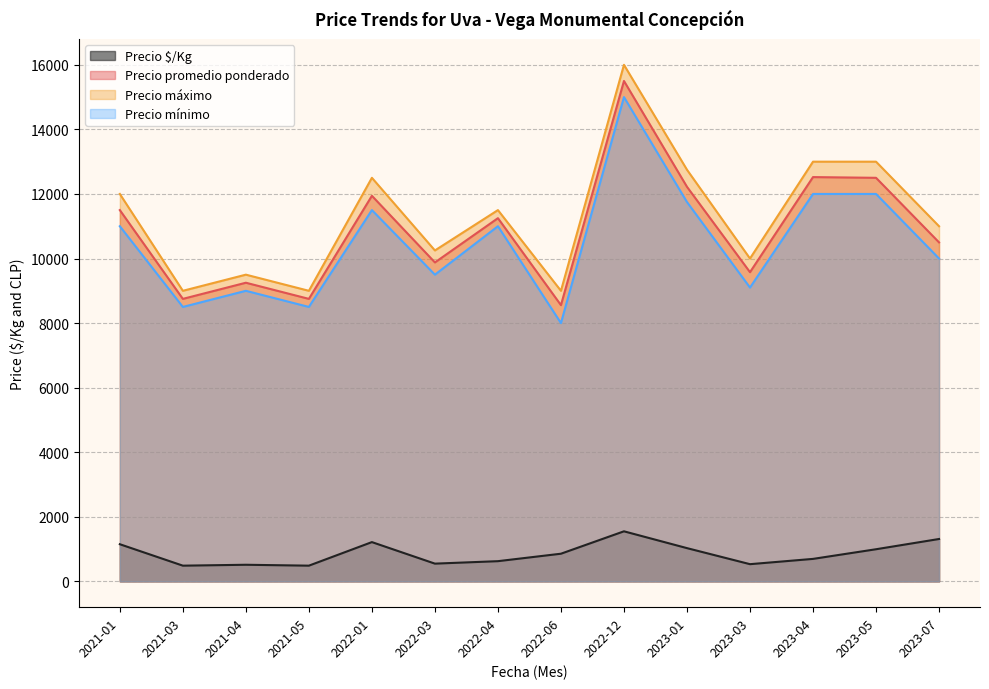

True or false: Precio $/Kg and Precio máximo intersect in this chart.

False